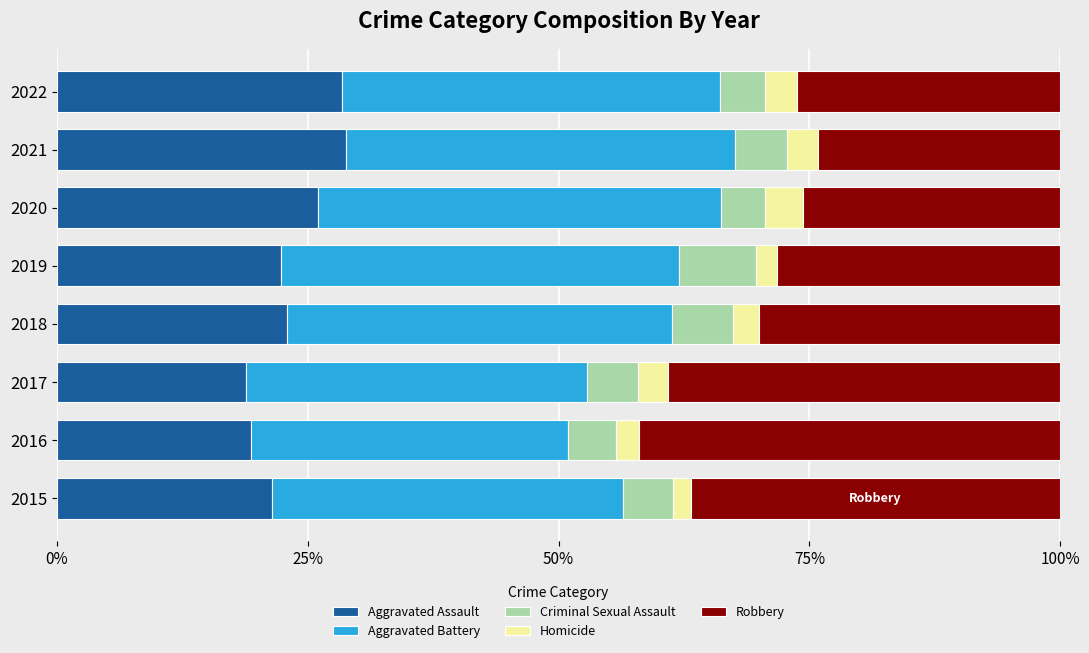

What is the minimum value for Aggravated Assault?

18.8